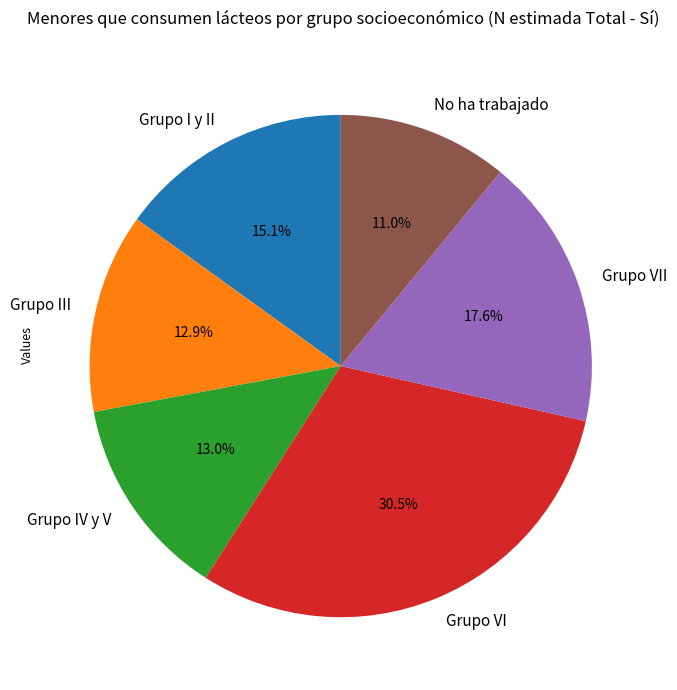

Which has a higher value, Grupo VI or No ha trabajado?

Grupo VI